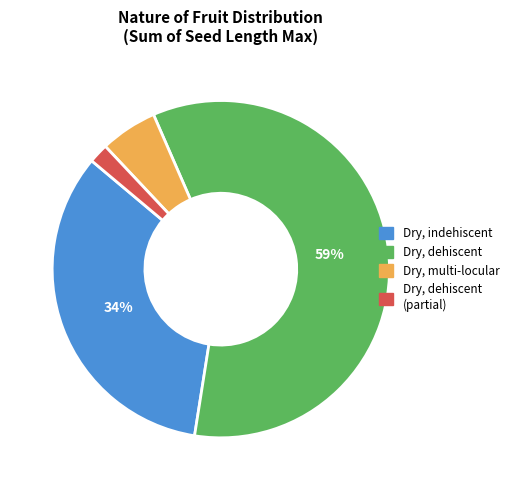

Rank the categories by value from lowest to highest.

Dry, dehiscent (partial), Dry, multi-locular, Dry, indehiscent, Dry, dehiscent